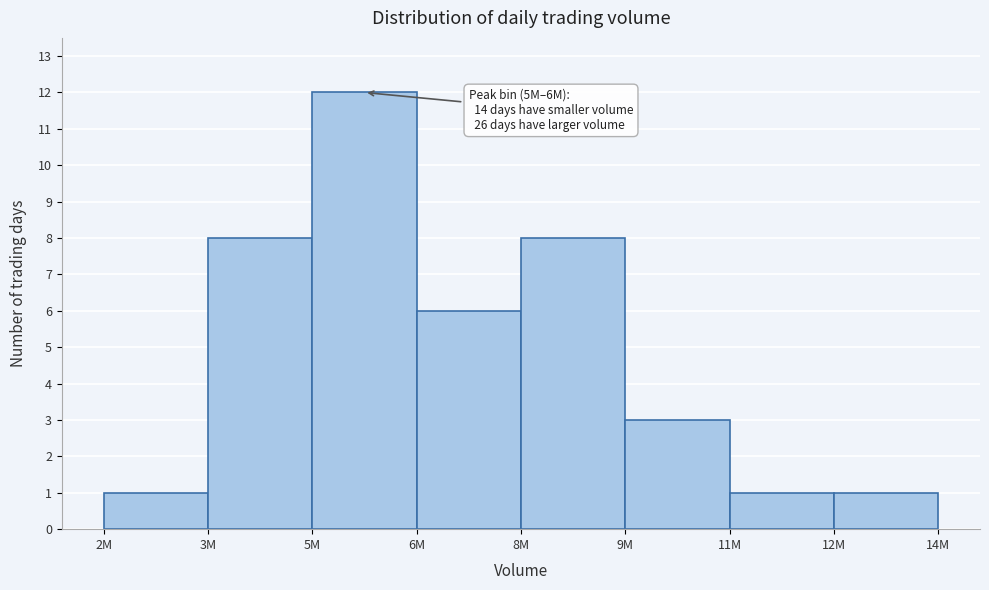

Reading left to right, transcribe all the data shown in this chart.

2M=1	3M=8	5M=12	6M=6	8M=8	9M=3	11M=1	12M=1